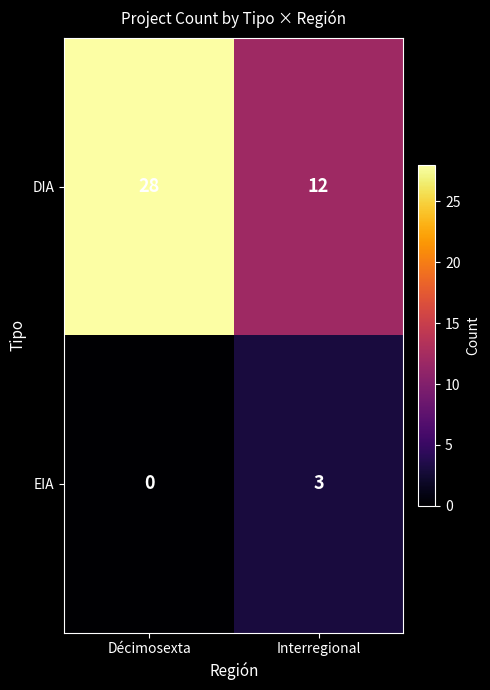

Rank the series at Décimosexta from highest to lowest value.

DIA, EIA